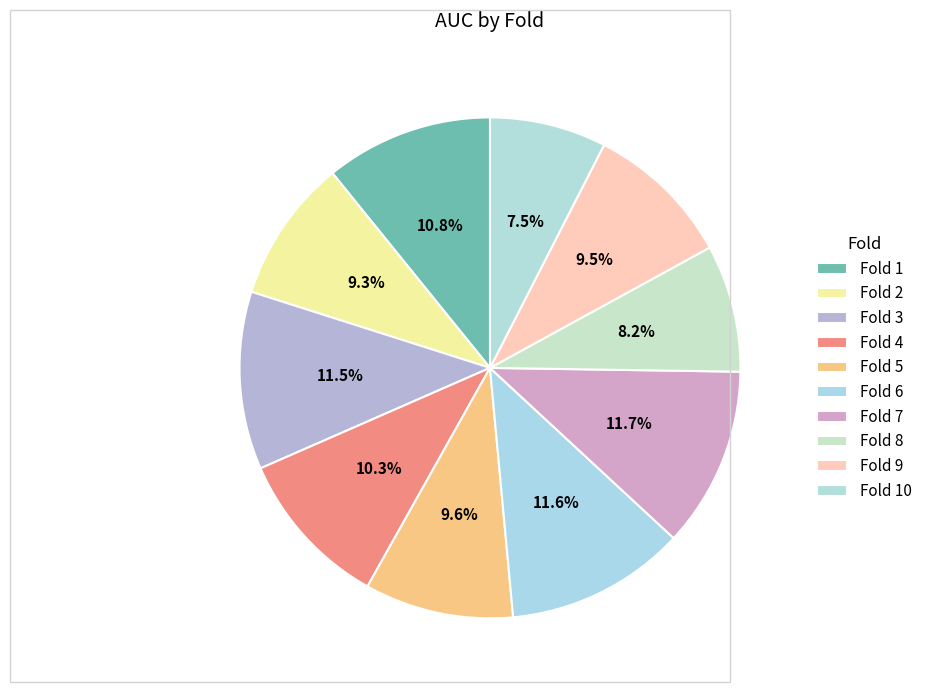

Count the number of slices in the pie.

10